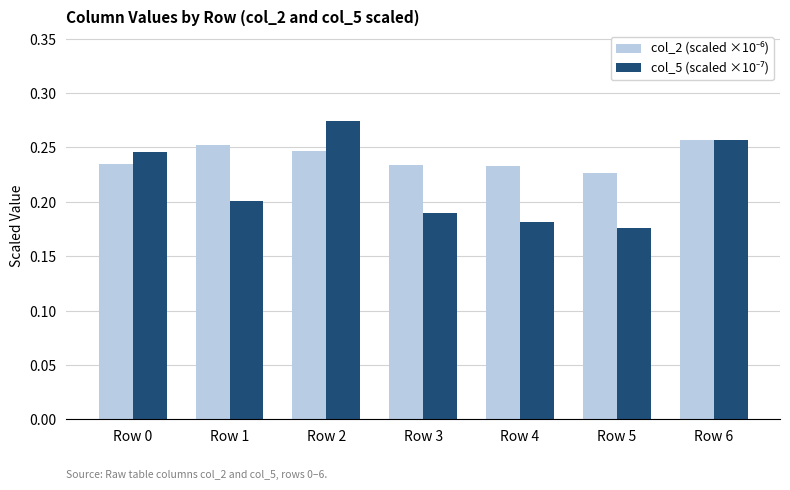

What is the total value across all series at Row 5?

0.4